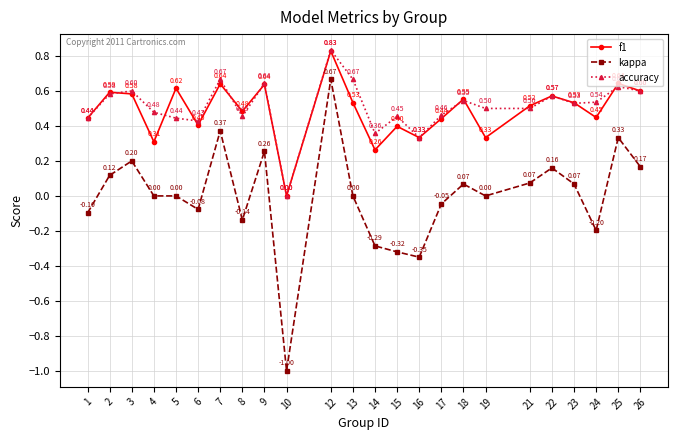

Does the chart have visible grid lines?

Yes